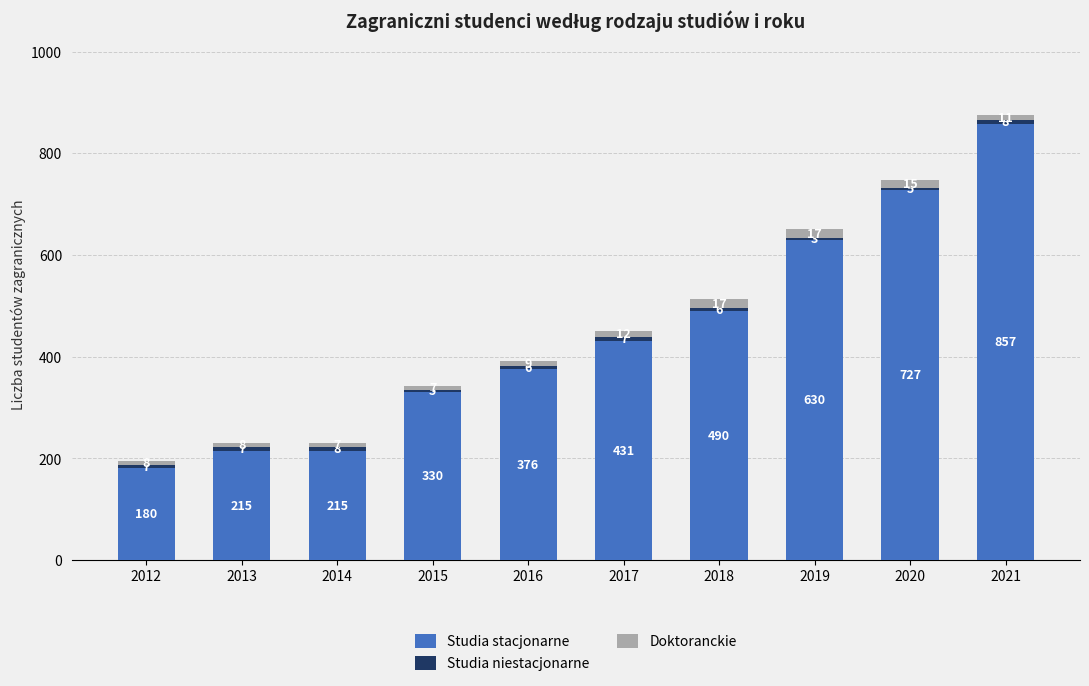

How many series are shown in this chart?

3